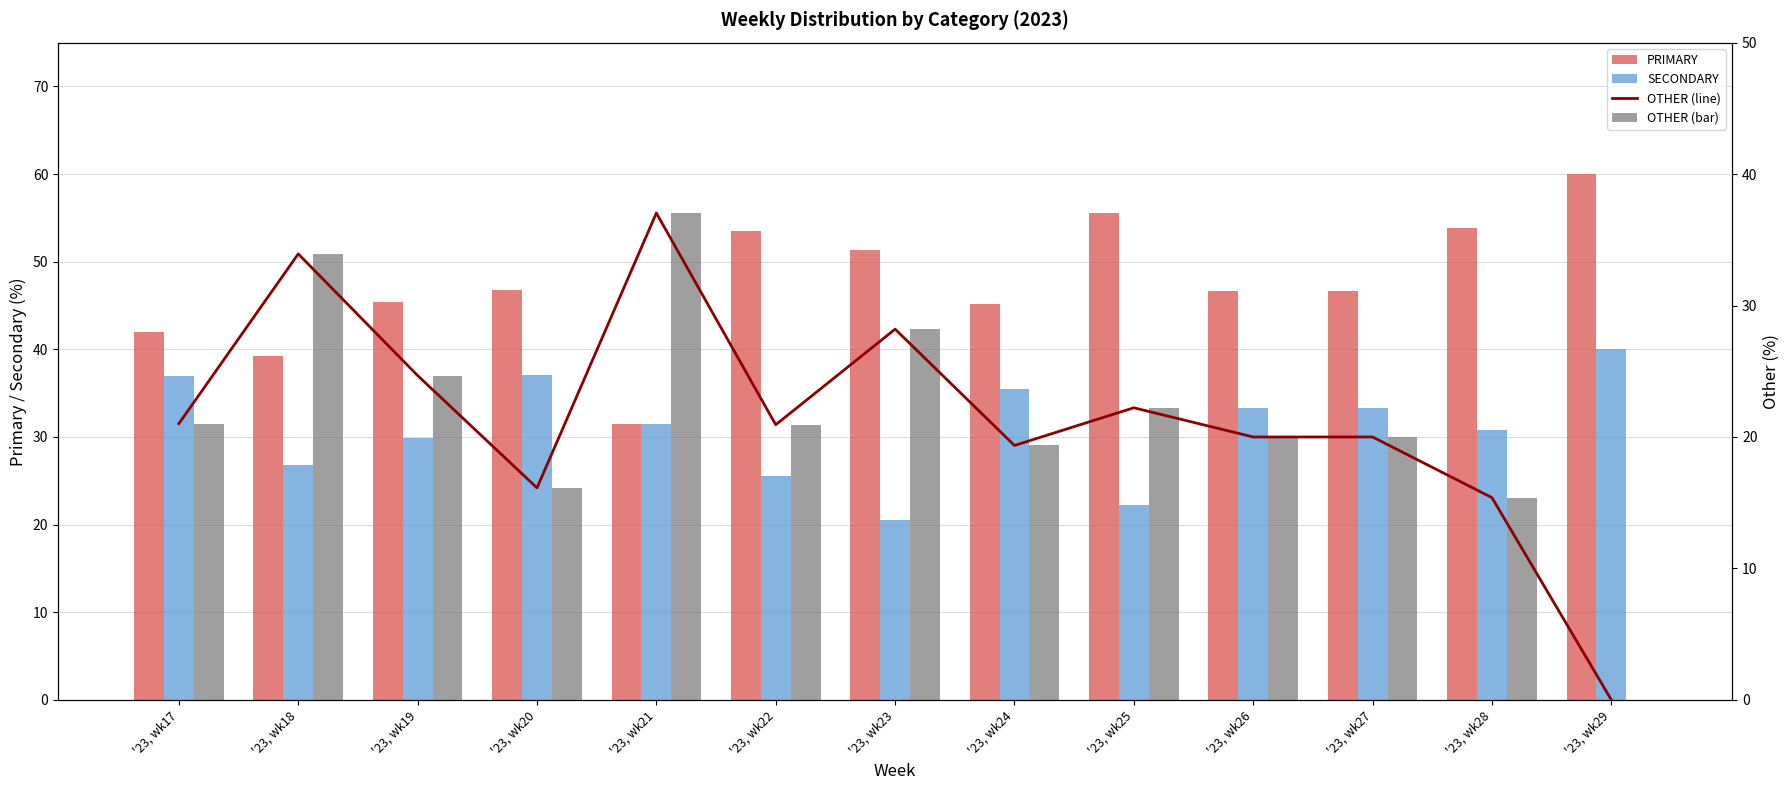

Reading left to right, transcribe all the data shown in this chart.

PRIMARY: 42.0	39.3	45.5	46.8	31.5	53.5	51.3	45.2	55.6	46.7	46.7	53.8	60.0
SECONDARY: 37.0	26.8	29.9	37.1	31.5	25.6	20.5	35.5	22.2	33.3	33.3	30.8	40.0
OTHER (line): 21.0	33.9	24.7	16.1	37.0	20.9	28.2	19.4	22.2	20.0	20.0	15.4	0.0
OTHER (bar): 21.0	33.9	24.7	16.1	37.0	20.9	28.2	19.4	22.2	20.0	20.0	15.4	0.0